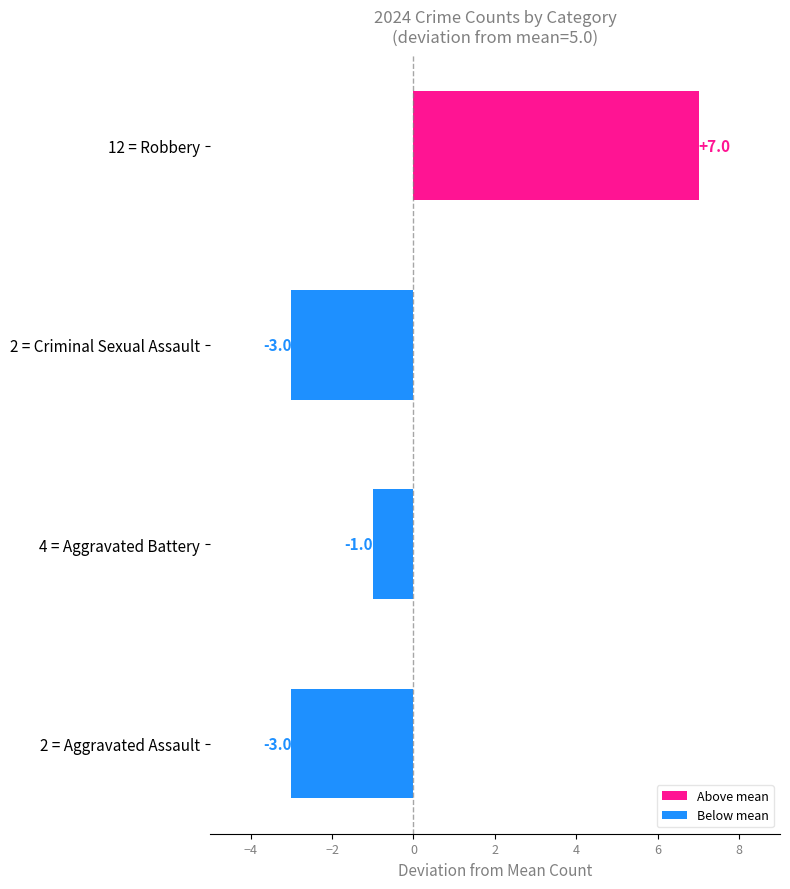

How many negative values are there?

3